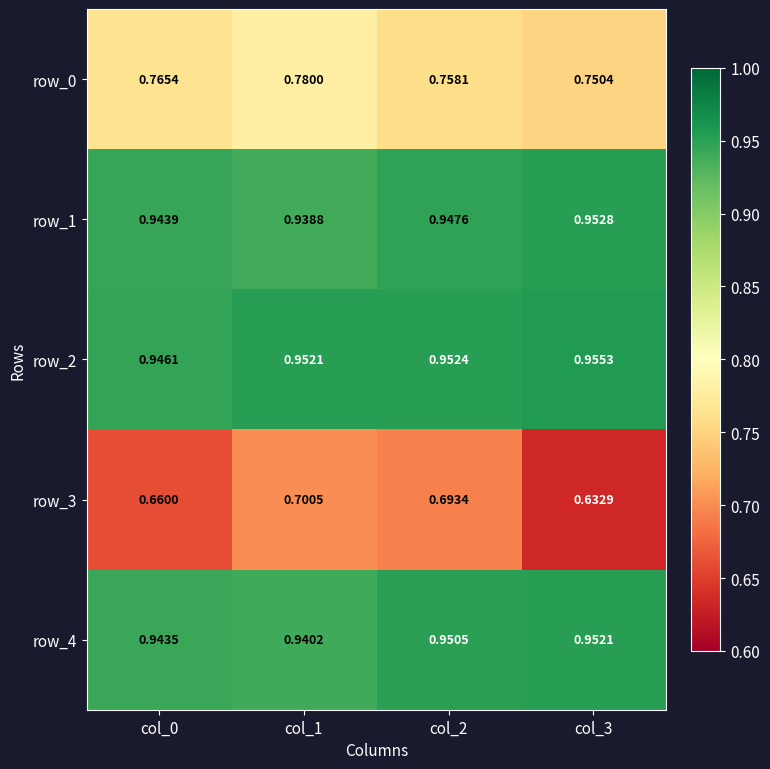

Is the value of row_4 at col_0 greater than the value of row_0 at col_3?

Yes